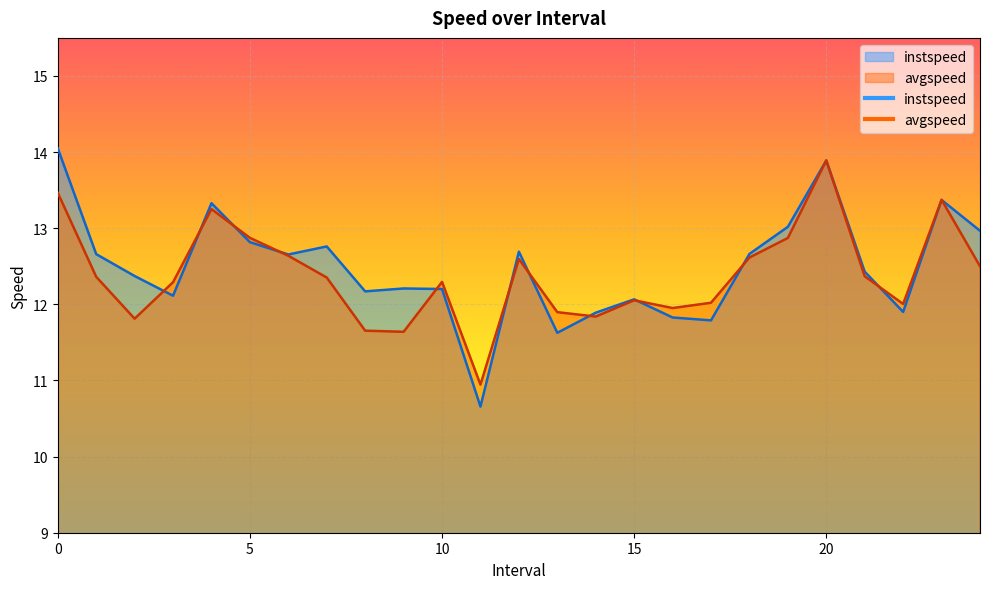

How many interior local peaks does the avgspeed series have?

6